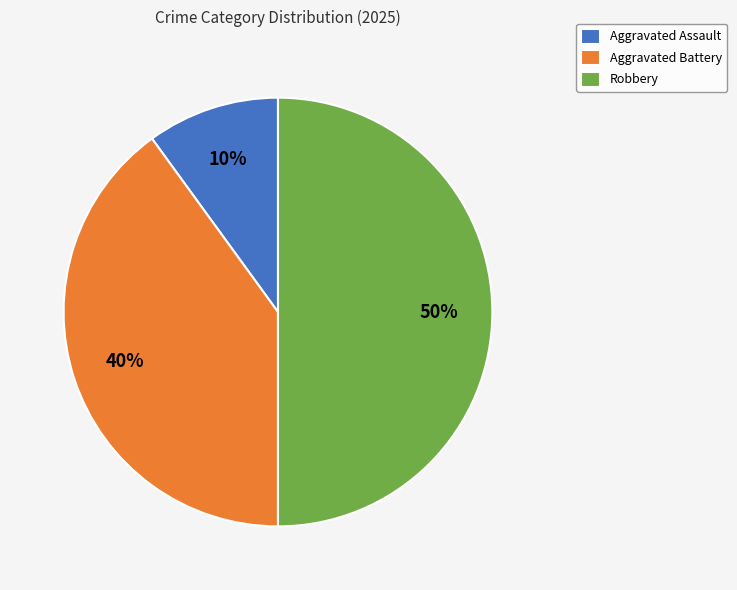

Rank the categories by value from lowest to highest.

Aggravated Assault, Aggravated Battery, Robbery